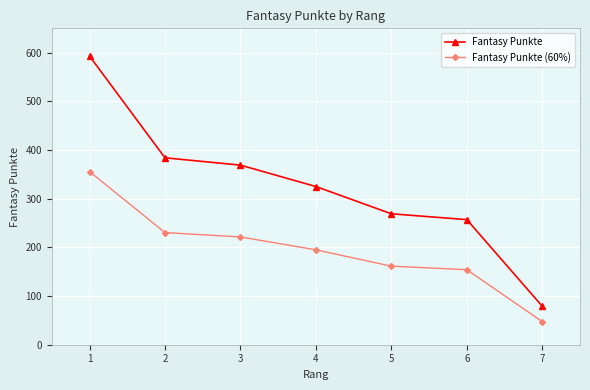

How many data points in Fantasy Punkte are less than 325?

3